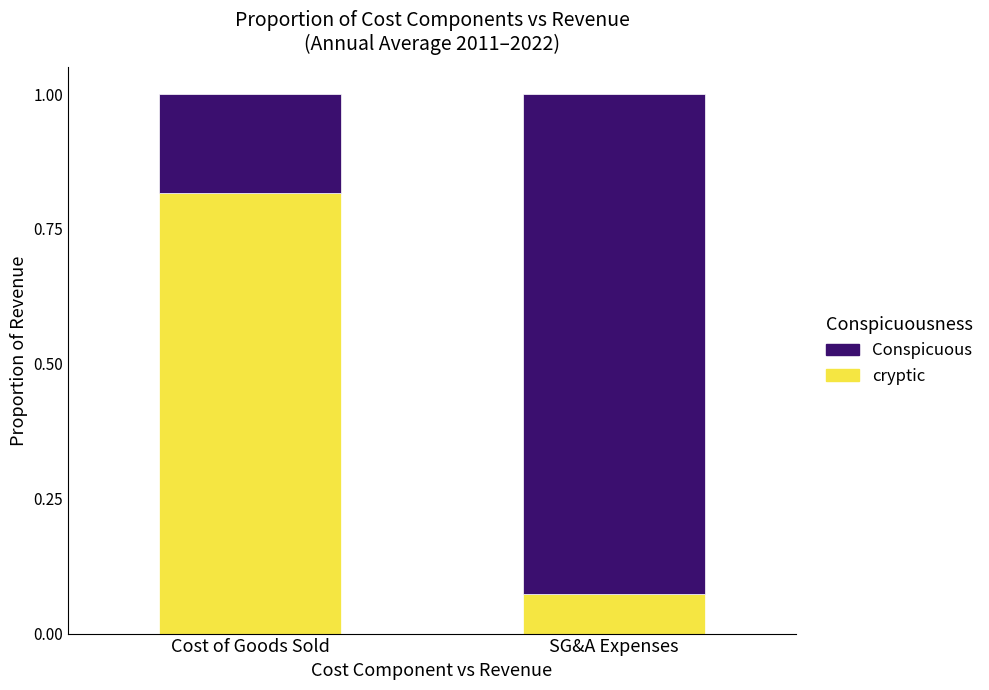

At which label is cryptic closest to 0?

SG&A Expenses